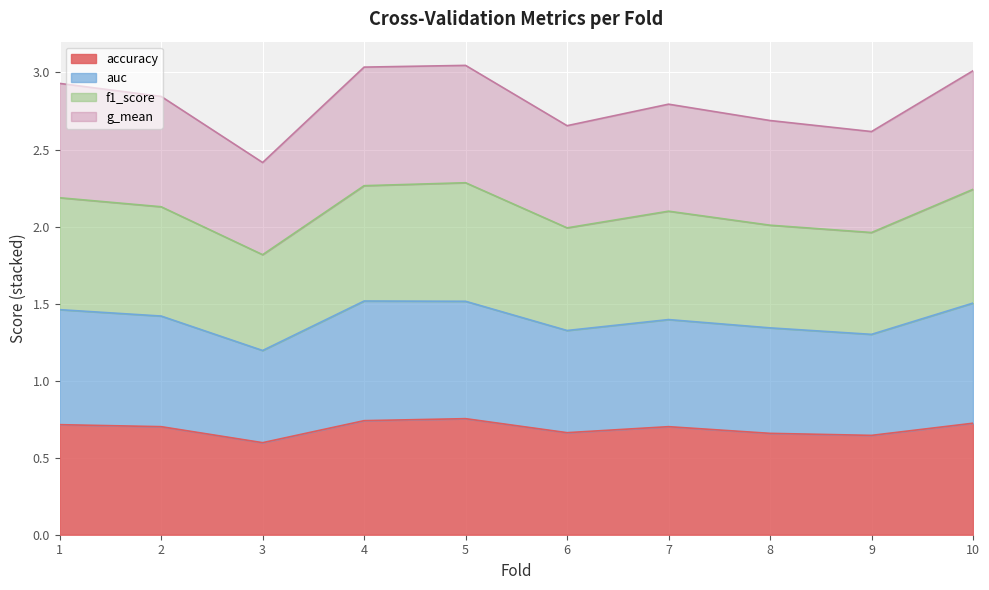

At how many categories does at least one series exceed 2?

10